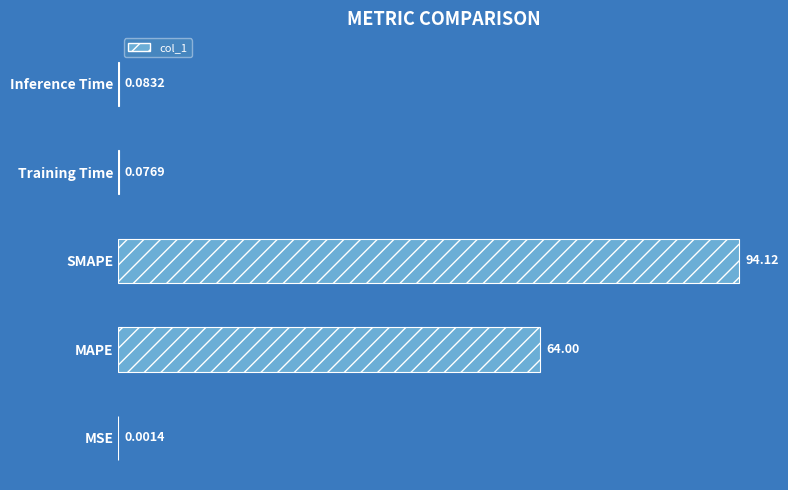

At which label is the value closest to 47?

MAPE